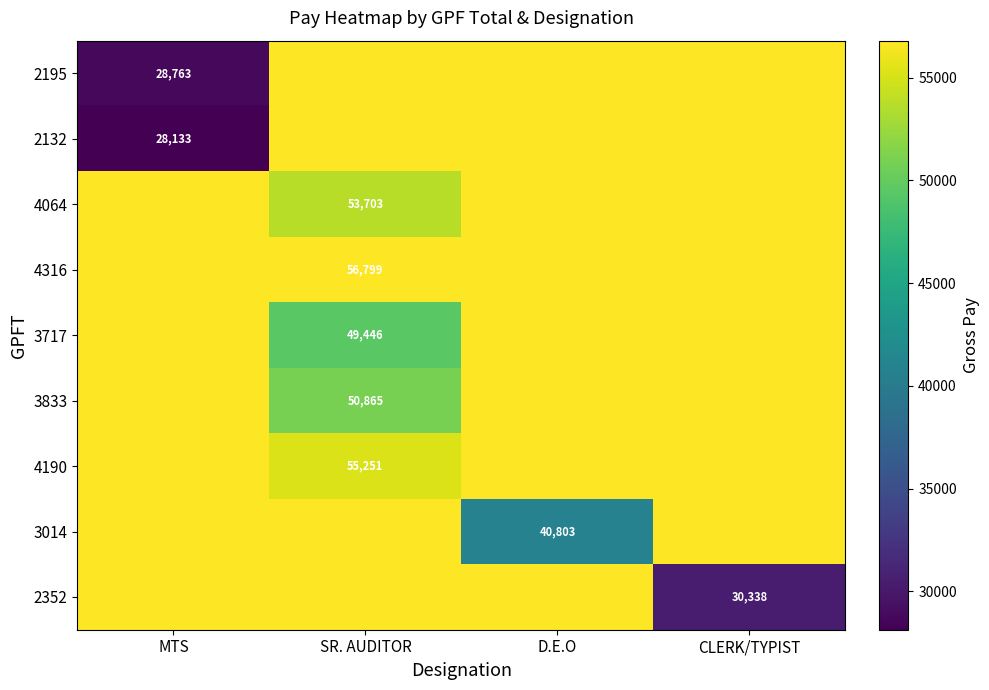

Between CLERK/TYPIST and SR. AUDITOR, which is larger?

CLERK/TYPIST